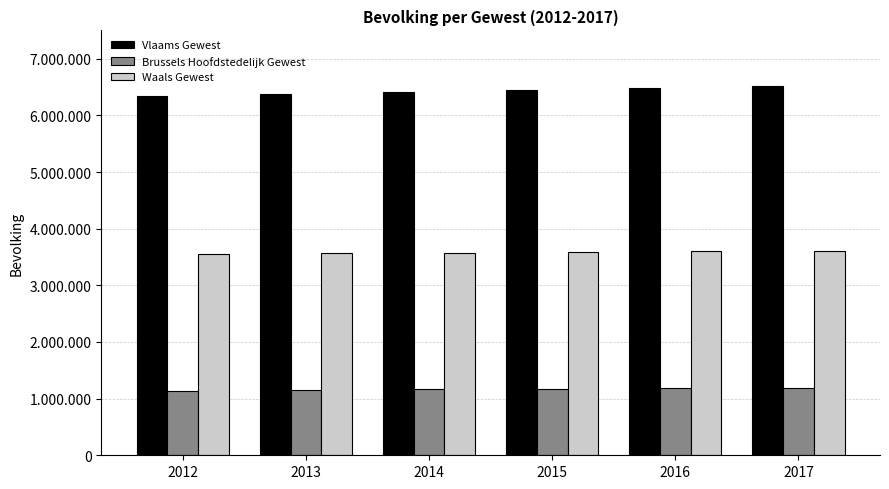

What are all the series names shown in the legend?

Vlaams Gewest, Brussels Hoofdstedelijk Gewest, Waals Gewest